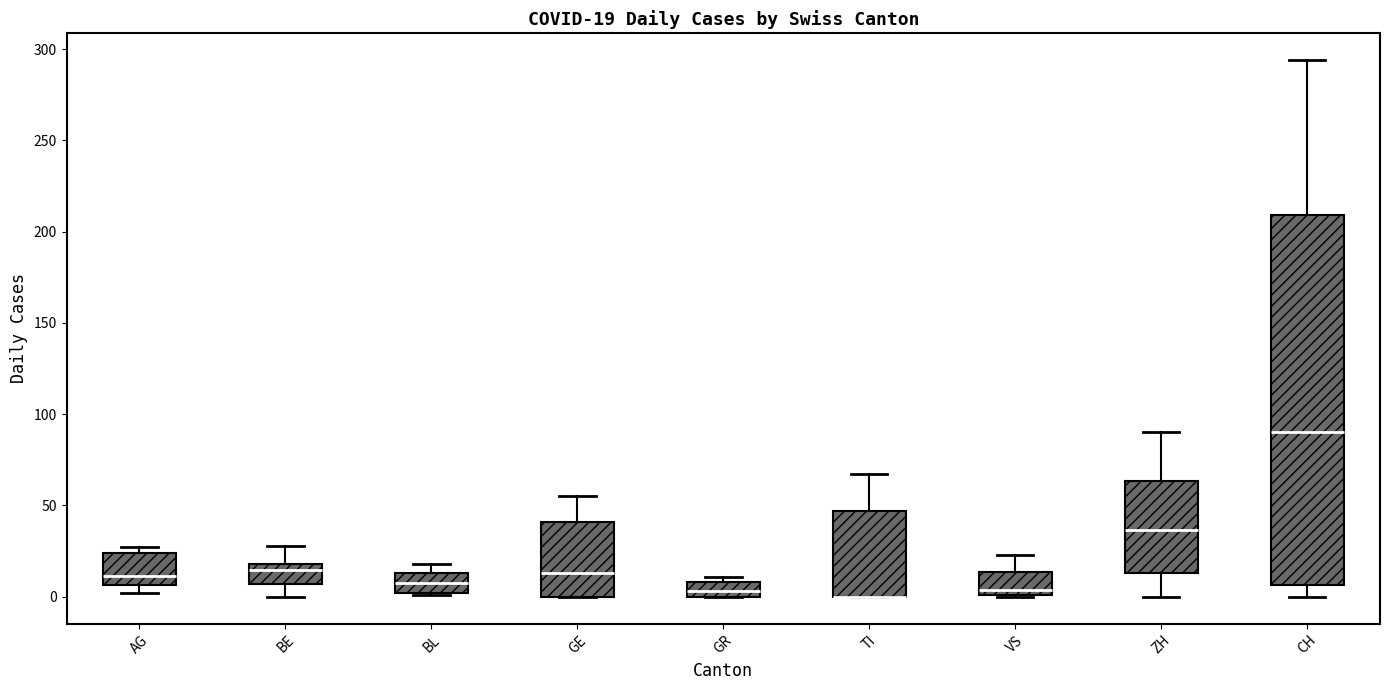

Which box is the tallest, from its lower edge to its upper edge?

CH